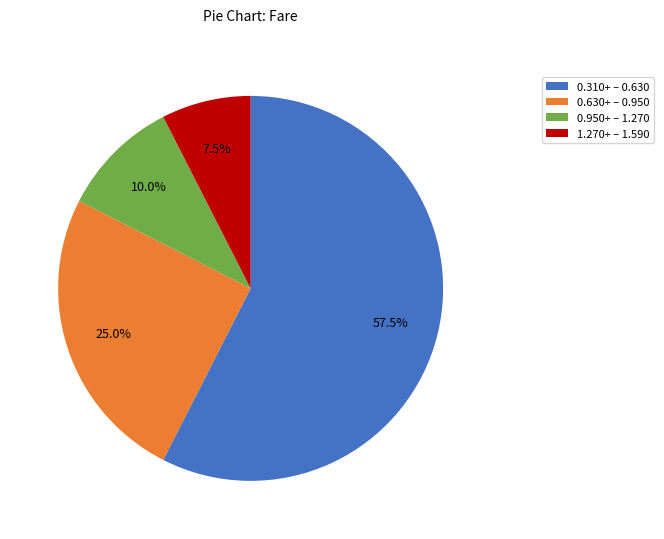

Does any single category account for the majority?

Yes